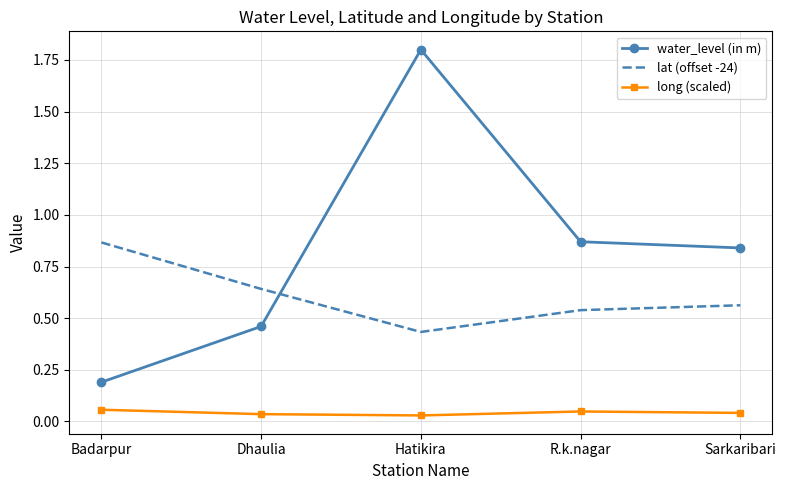

Which label corresponds to the largest value in the chart?

Hatikira